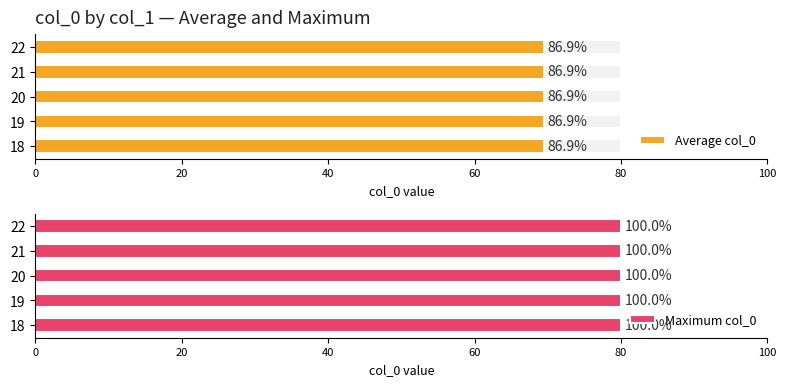

What is the label of the 14th bar from the right?

19